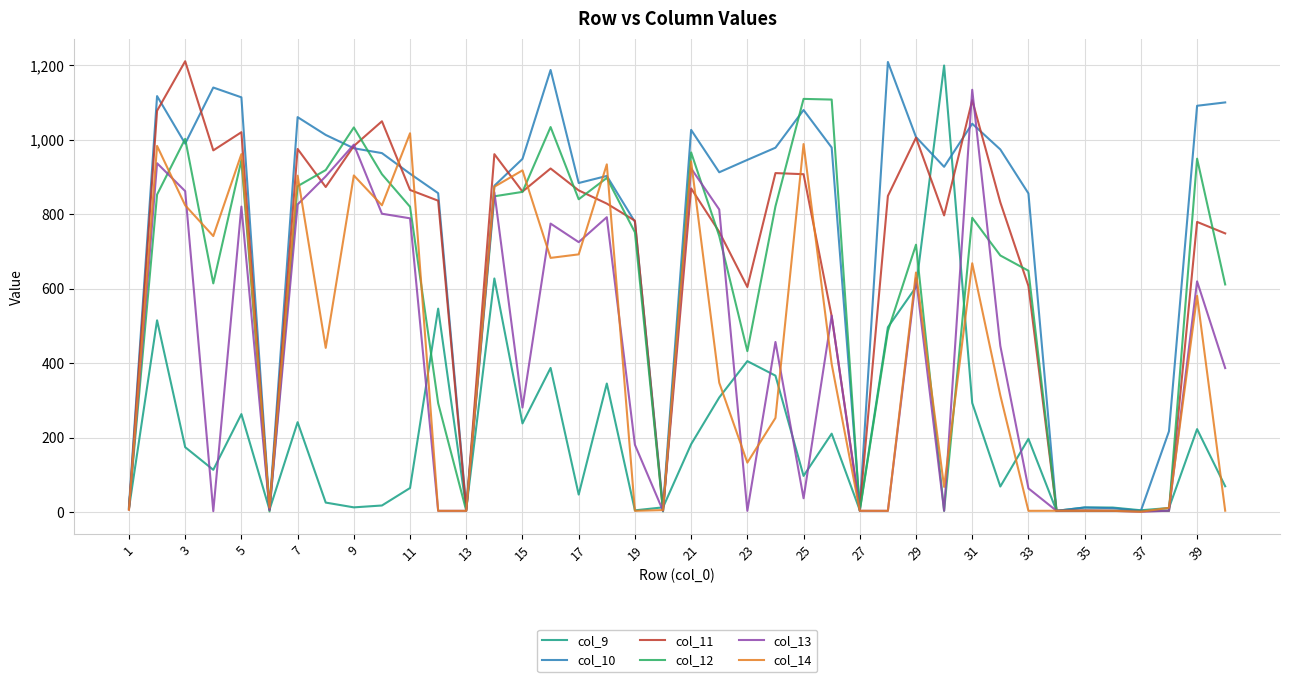

What is the highest value of the col_10 series?

1208.8